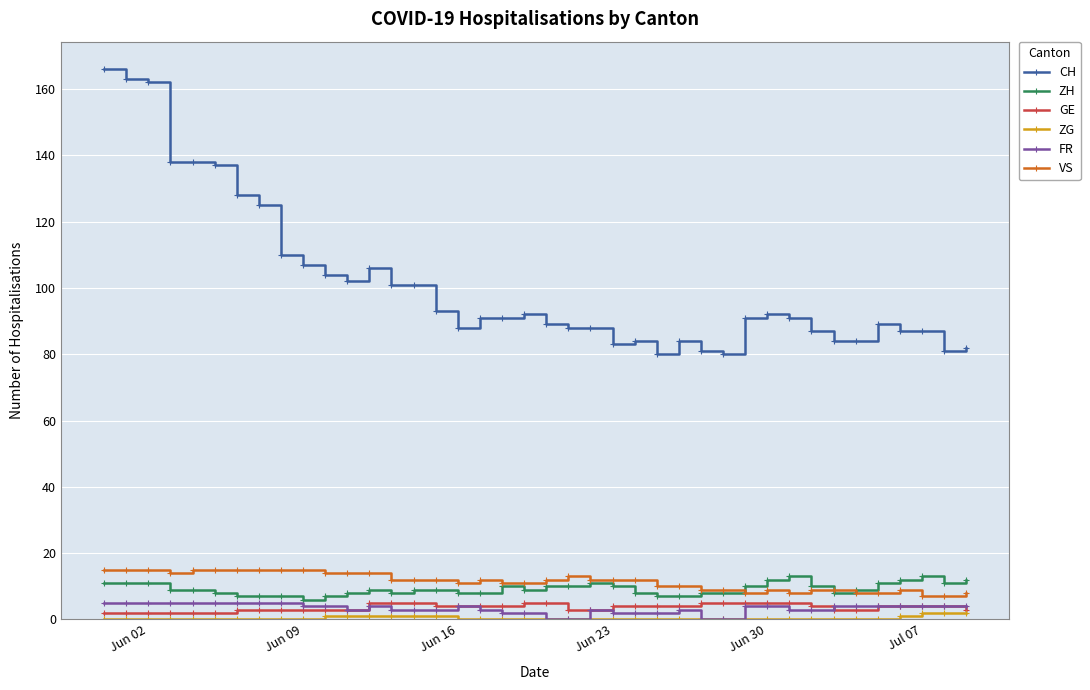

True or false: CH has more than 2 points higher than both neighbors.

True